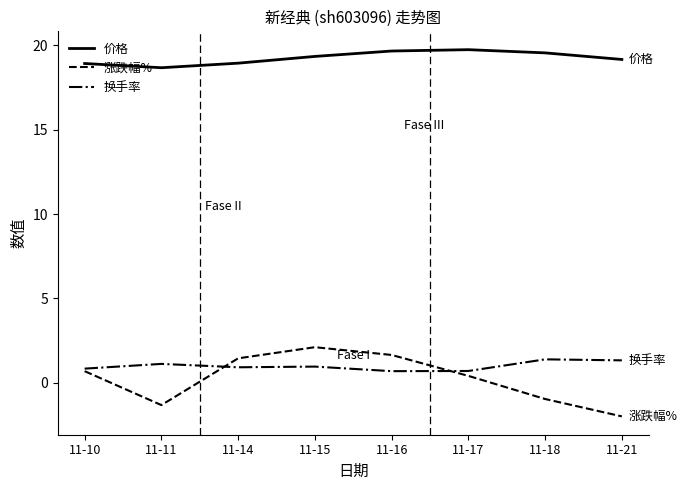

Is this an area chart (filled region under the line)?

No